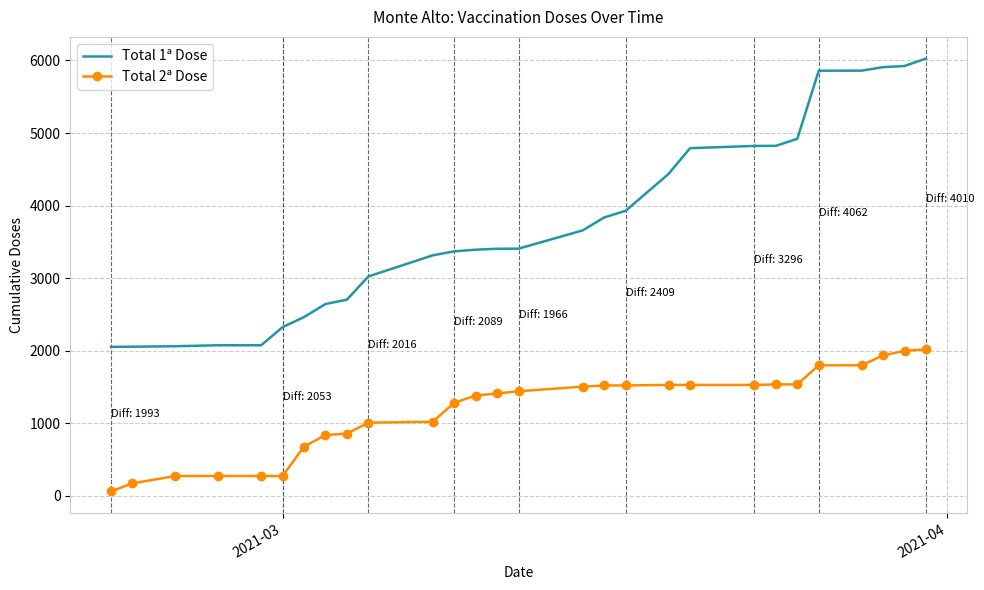

True or false: Total 1ª Dose and Total 2ª Dose cross at least once.

False